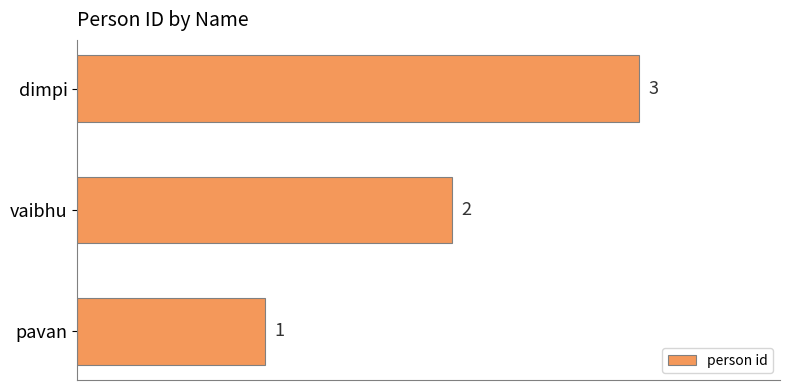

Is it true that the value at pavan is 0?

False